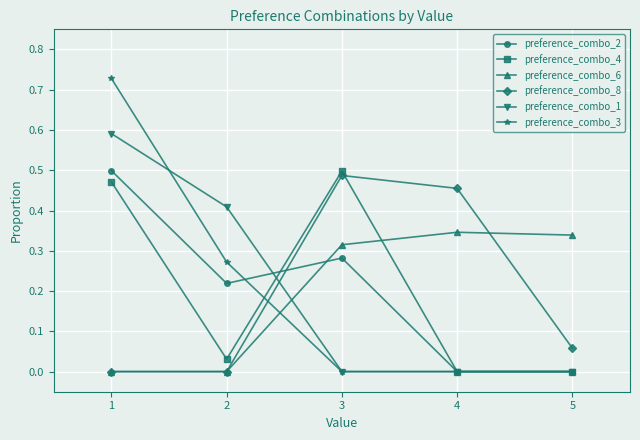

Does the chart display data point markers on the line(s)?

Yes